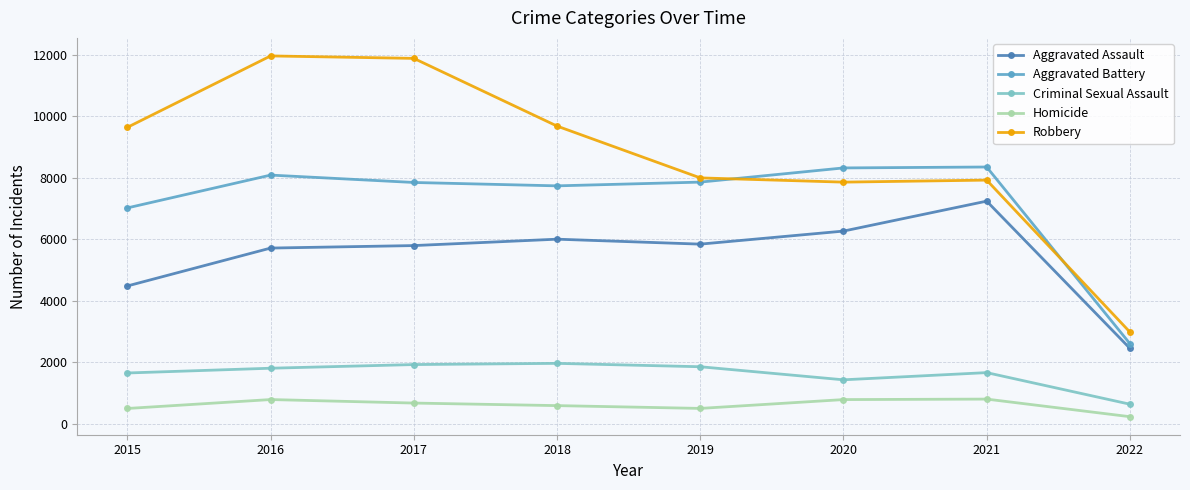

True or false: Criminal Sexual Assault and Homicide intersect in this chart.

False